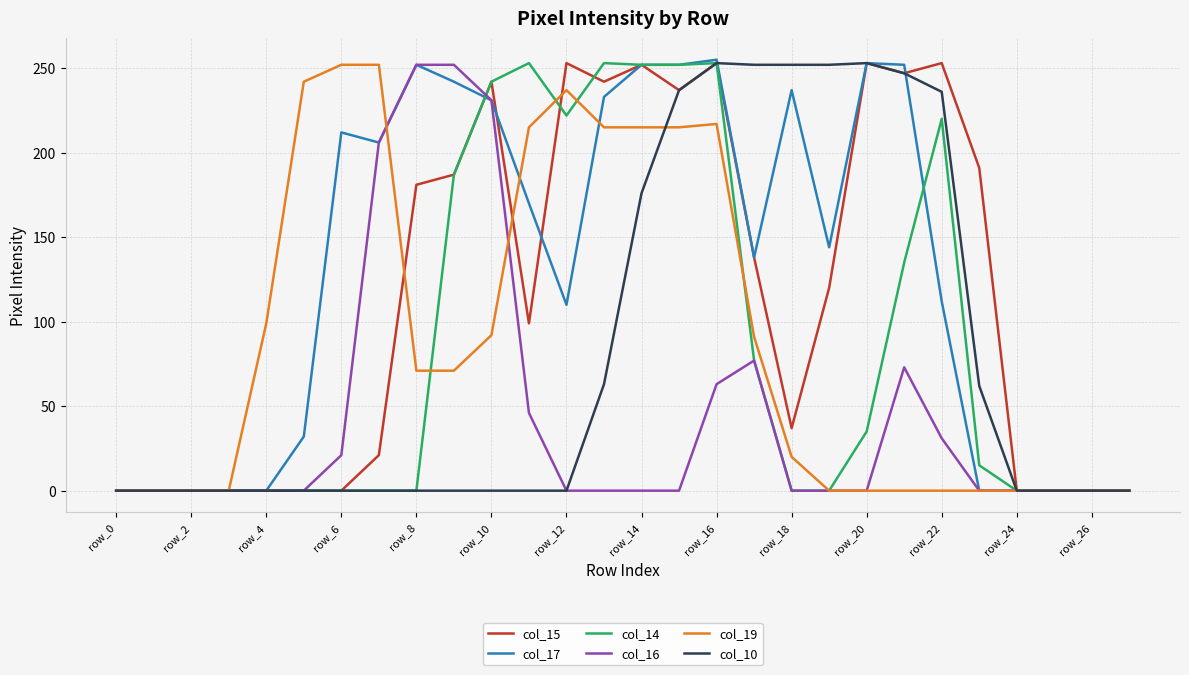

Which series has the largest total across all categories?

col_17